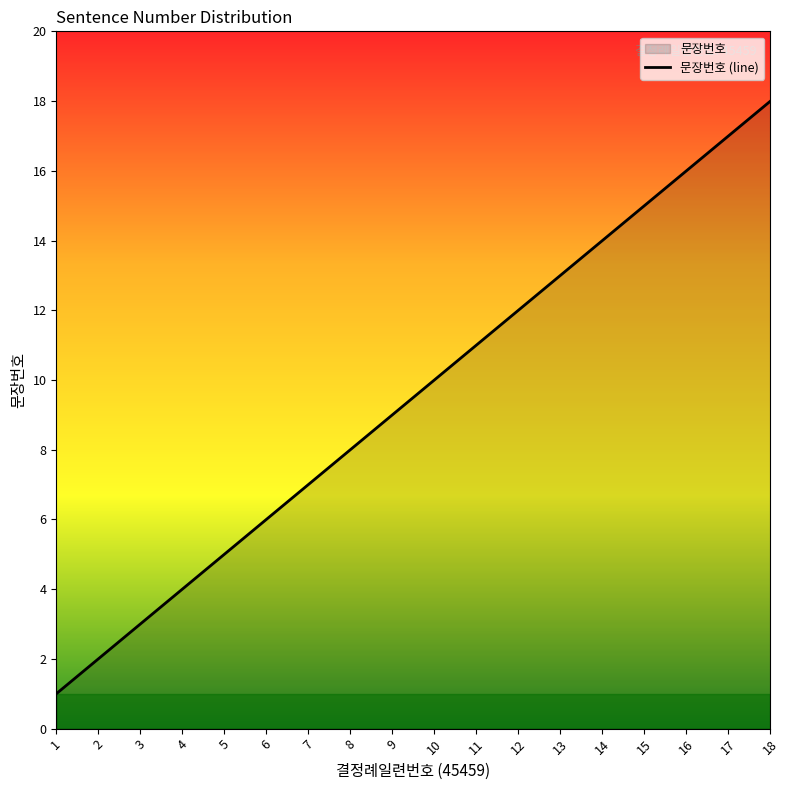

Which has a higher value, 13 or 10?

13